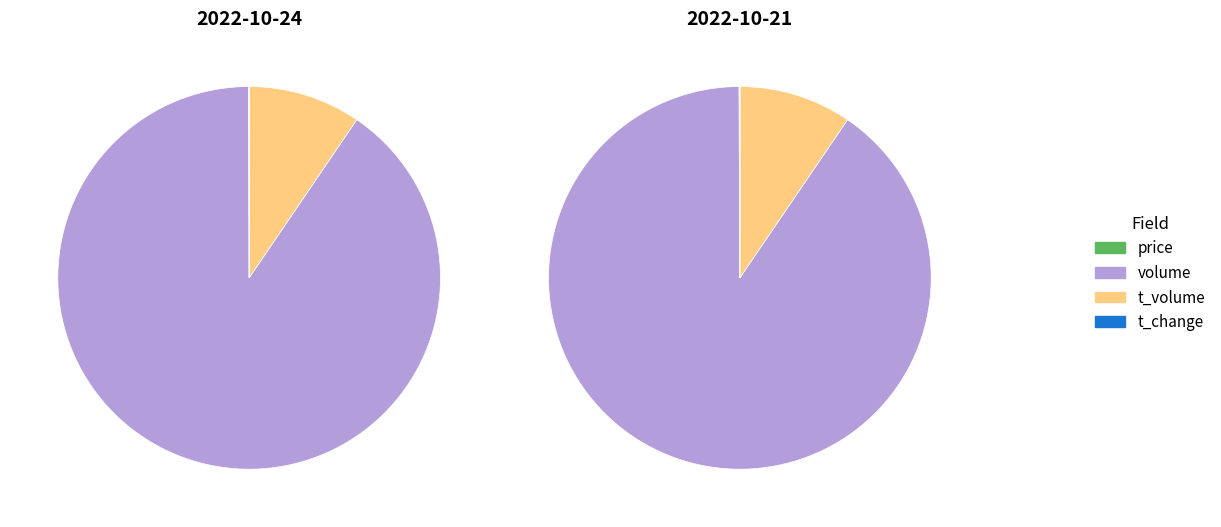

Is there any slice that represents more than half of the pie?

Yes